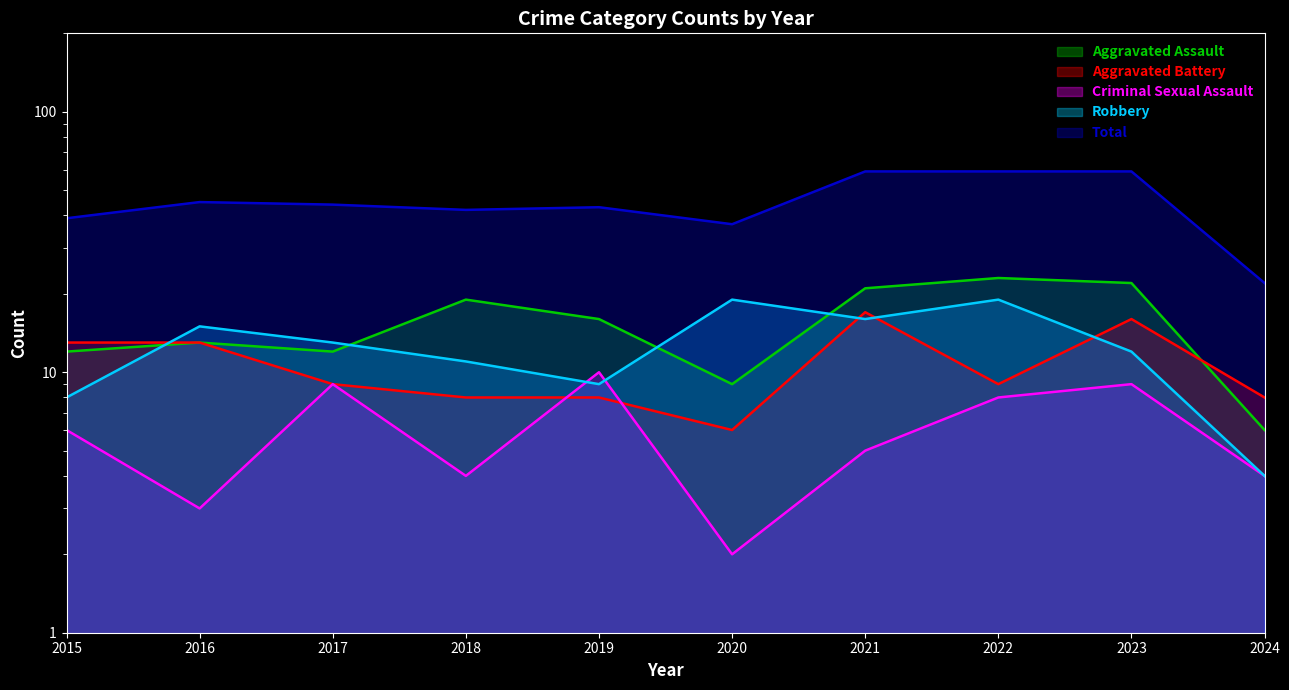

Count the number of data series in this chart.

5